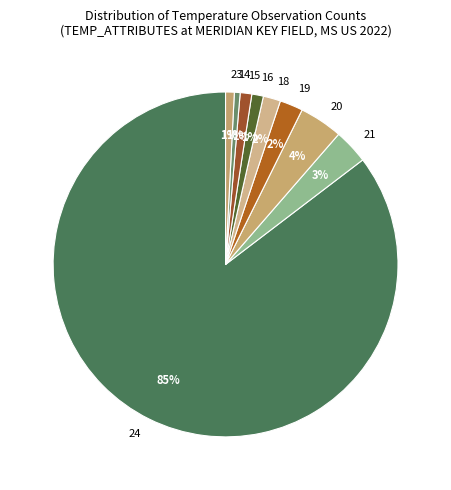

Between 16 and 24, which is larger?

24